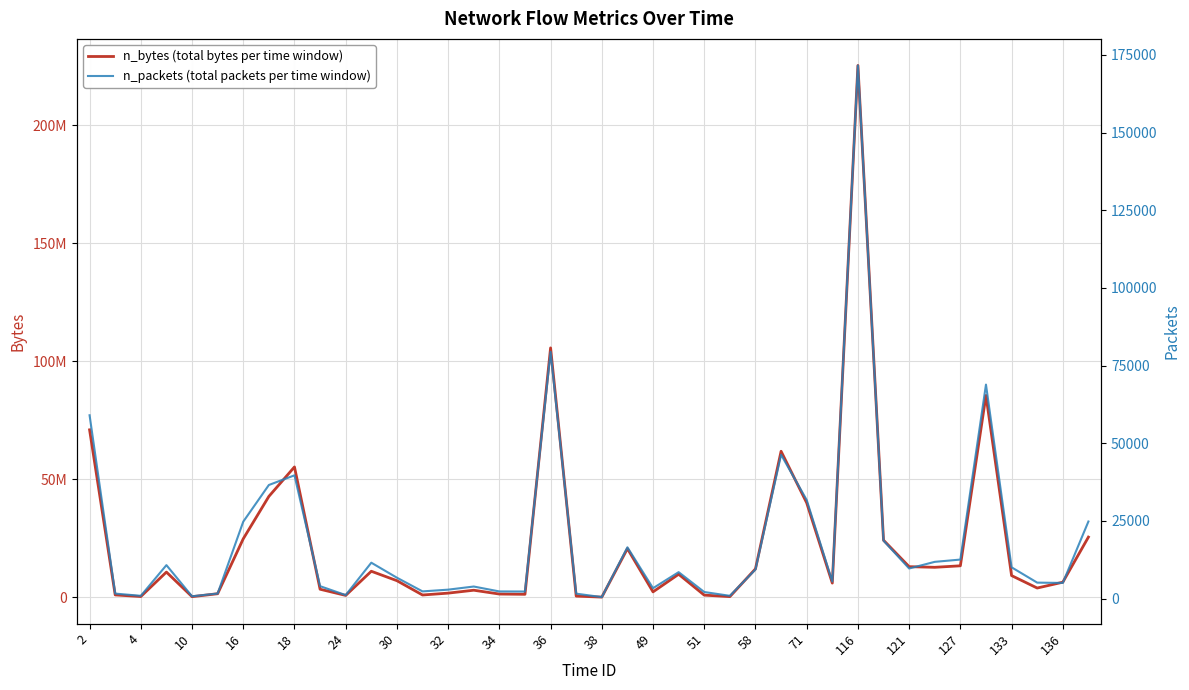

Rank the series at 24 from lowest to highest value.

n_packets (total packets per time window), n_bytes (total bytes per time window)